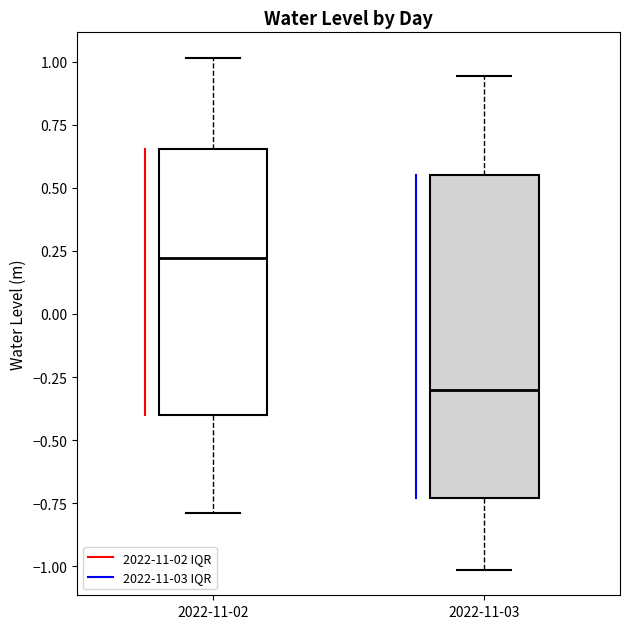

Reading left to right, transcribe this box plot: for each box, give where its median line is, the range the box spans, and where its two whiskers end, as read against the y-axis. The values are not printed on the chart, so give them approximately, as read against the axis.

2022-11-02: median 0.20, box -0.40 to 0.65, whiskers -0.80 to 1.00
2022-11-03: median -0.30, box -0.75 to 0.55, whiskers -1.00 to 0.95